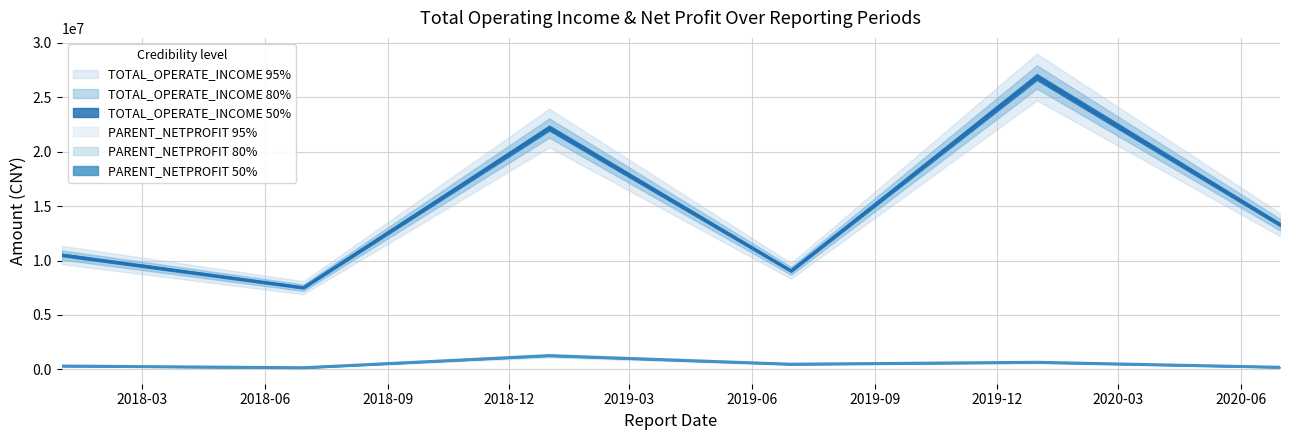

What is the maximum value for PARENT_NETPROFIT?

1254964.4